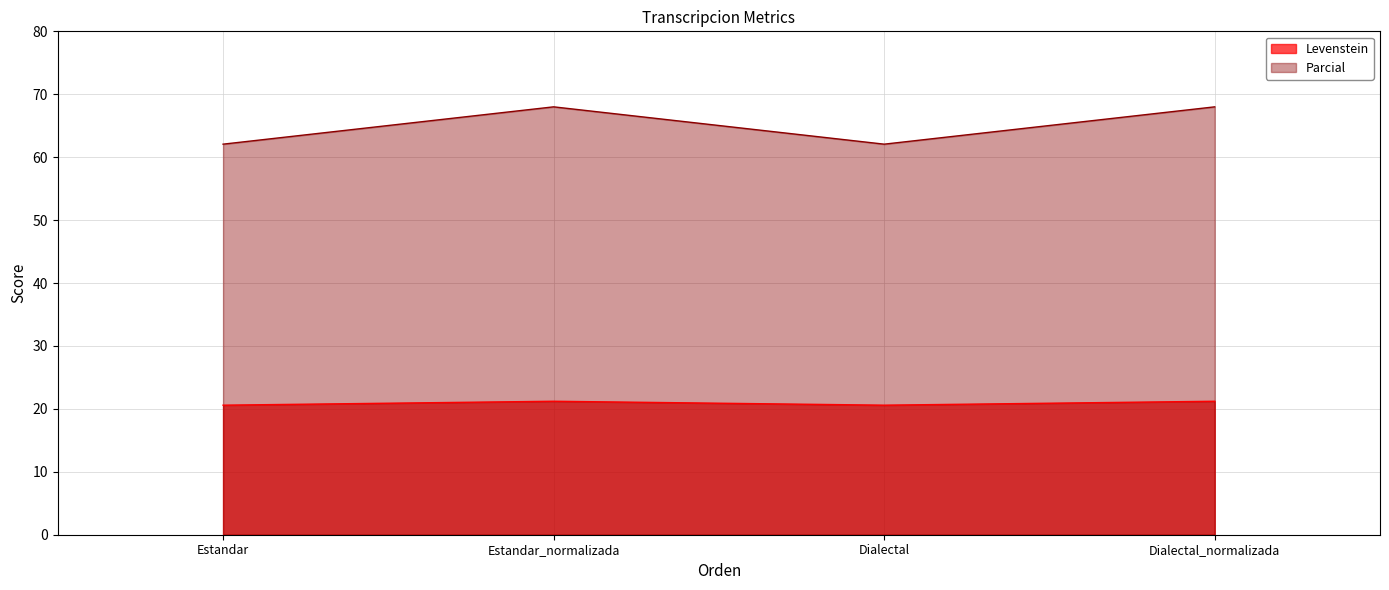

Reading left to right, transcribe all the data shown in this chart.

Levenstein: 20.6	21.2	20.6	21.2
Parcial: 62.1	68.0	62.1	68.0